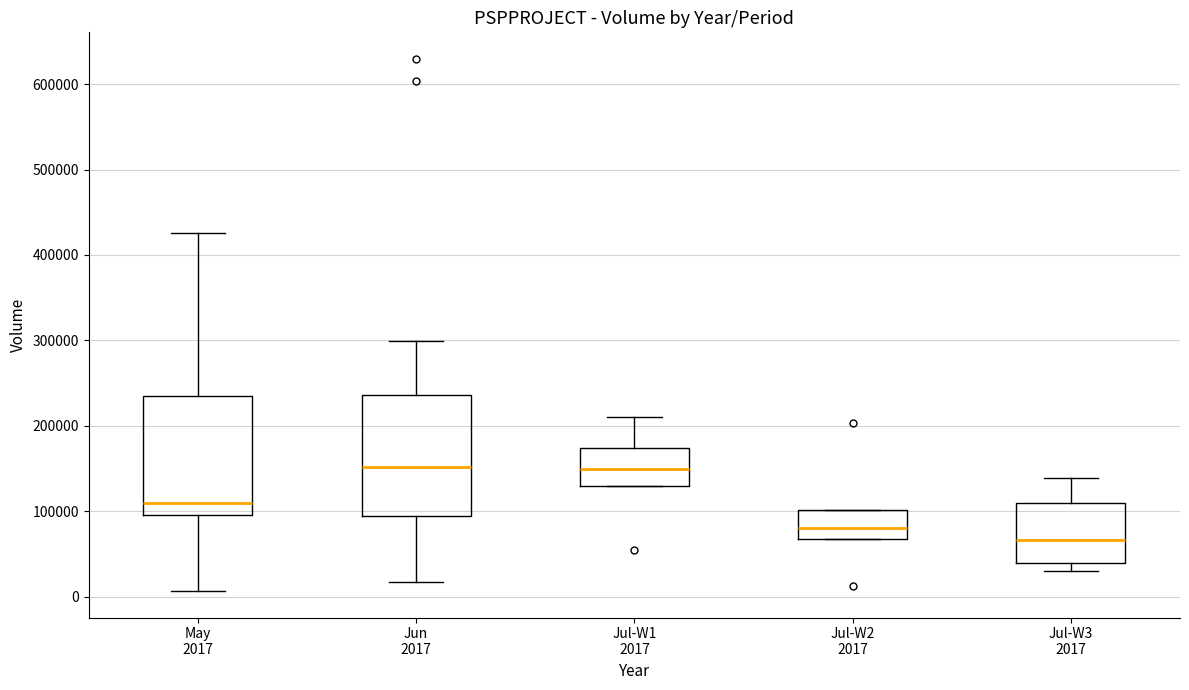

Reading left to right, read every box against the y-axis: the position of its median line, the range the box covers, and the ends of its whiskers. The values are not printed on the chart, so give them approximately, as read against the axis.

May 2017: median 110000, box 100000 to 240000, whiskers 10000 to 430000
Jun 2017: median 150000, box 90000 to 240000, whiskers 20000 to 300000
Jul-W1 2017: median 150000, box 130000 to 170000, whiskers 130000 to 210000
Jul-W2 2017: median 80000, box 70000 to 100000, whiskers 70000 to 100000
Jul-W3 2017: median 70000, box 40000 to 110000, whiskers 30000 to 140000